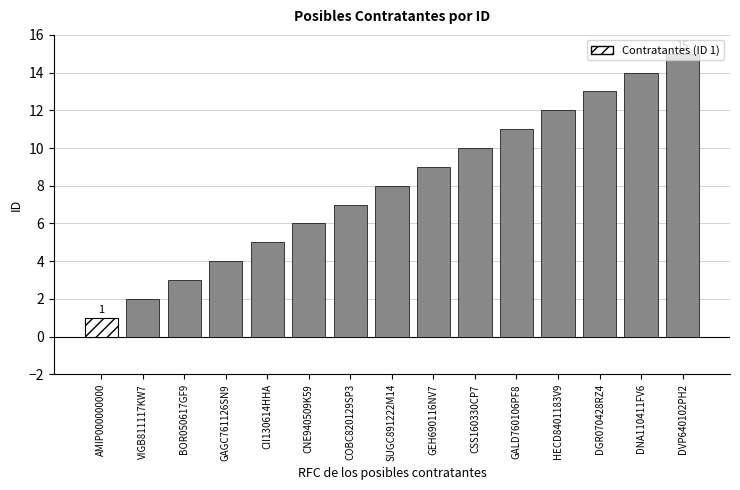

The chart shows a value of 5 at CII130614HHA. True or false?

True